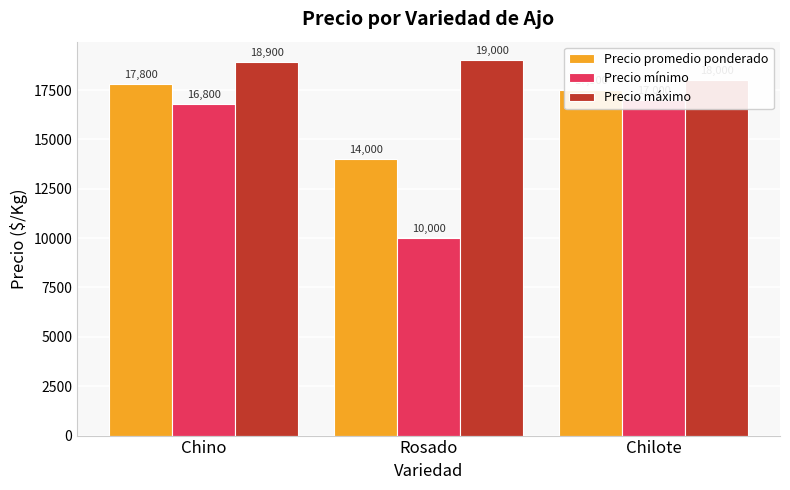

Is it true that Precio máximo equals 24862 at Rosado?

False